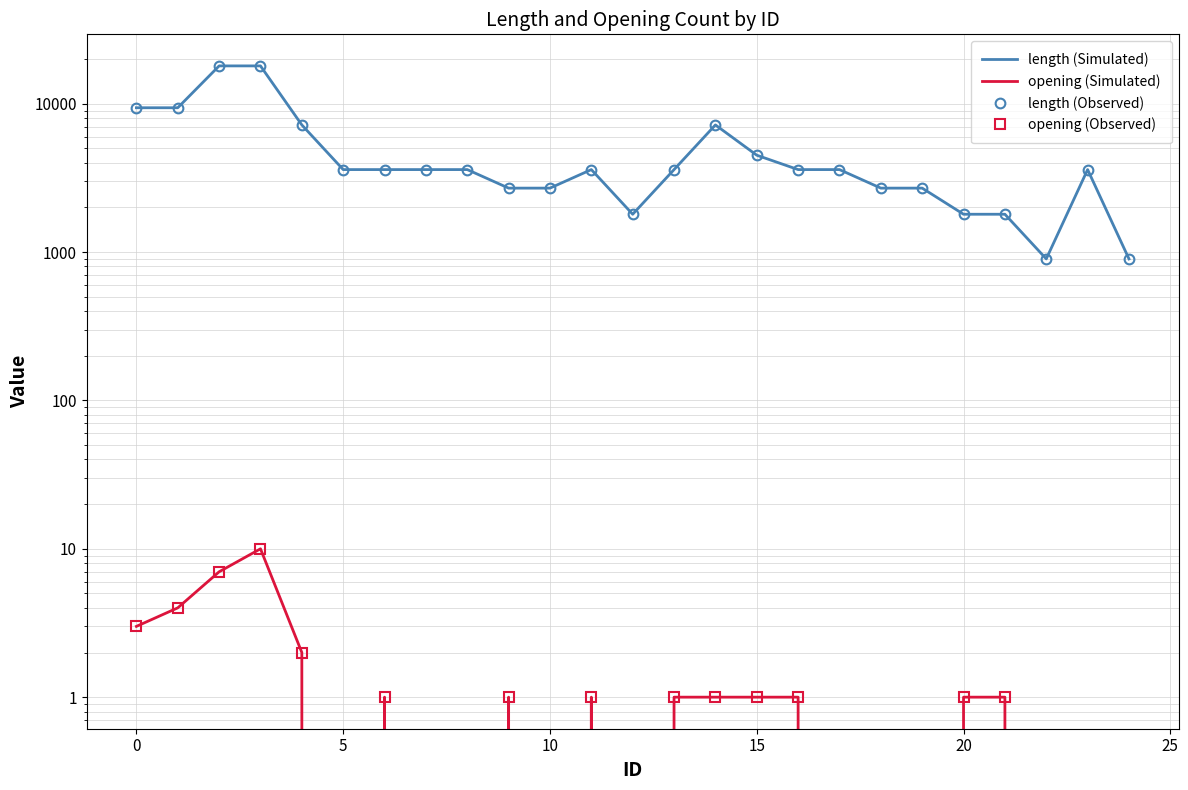

True or false: length (Simulated) has a value of 1800 at 21.

True